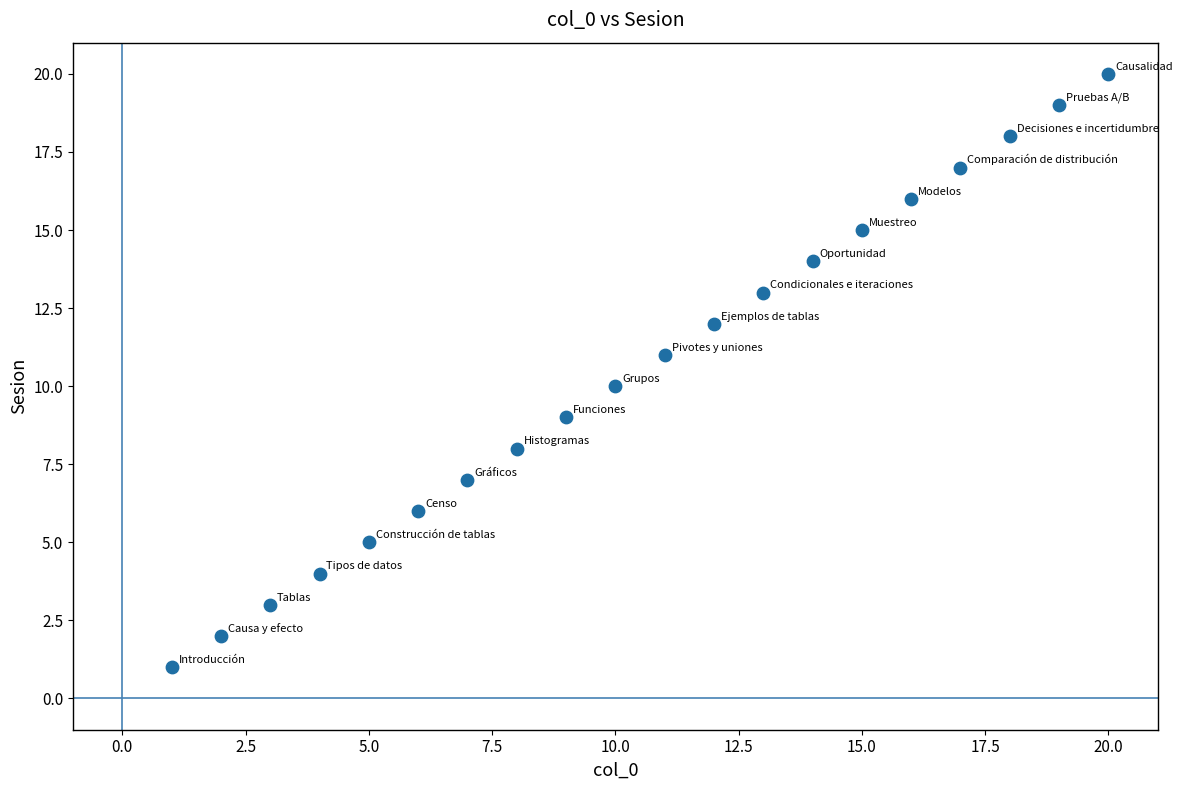

What is the range of Y values (max minus min)?

19